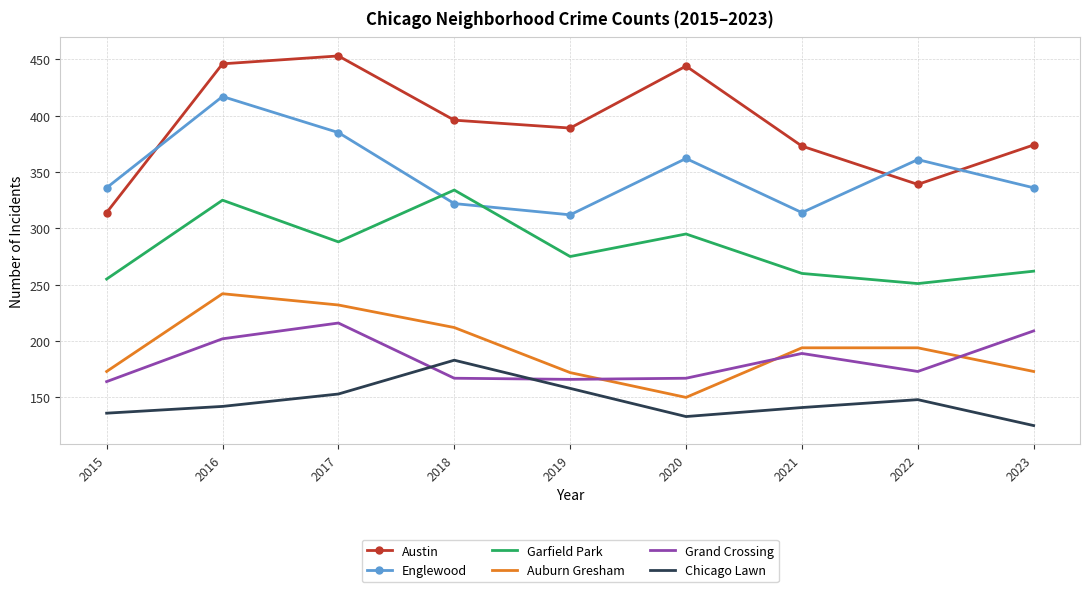

The Auburn Gresham series shows 281 at 2023. True or false?

False